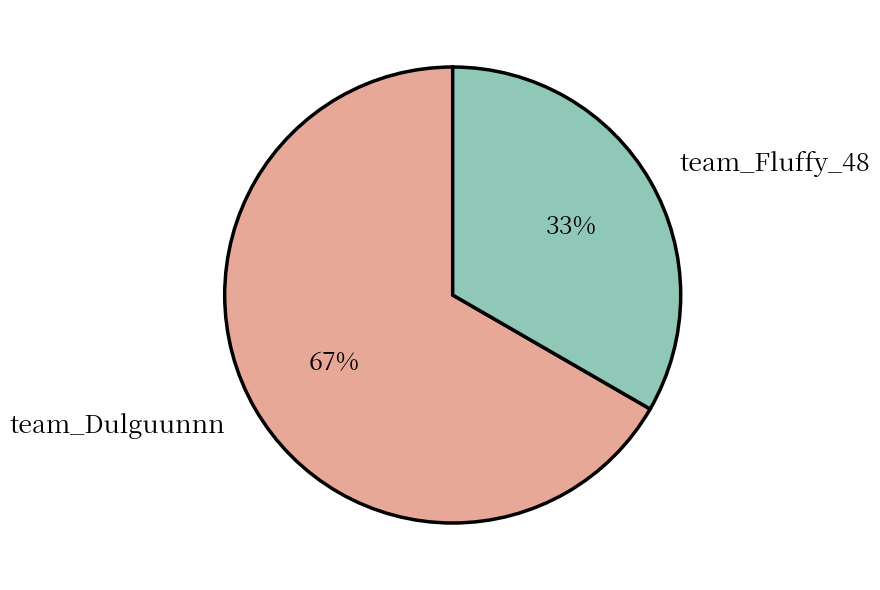

To the nearest percent, what is the combined percentage of team_Dulguunnn and team_Fluffy_48?

100%